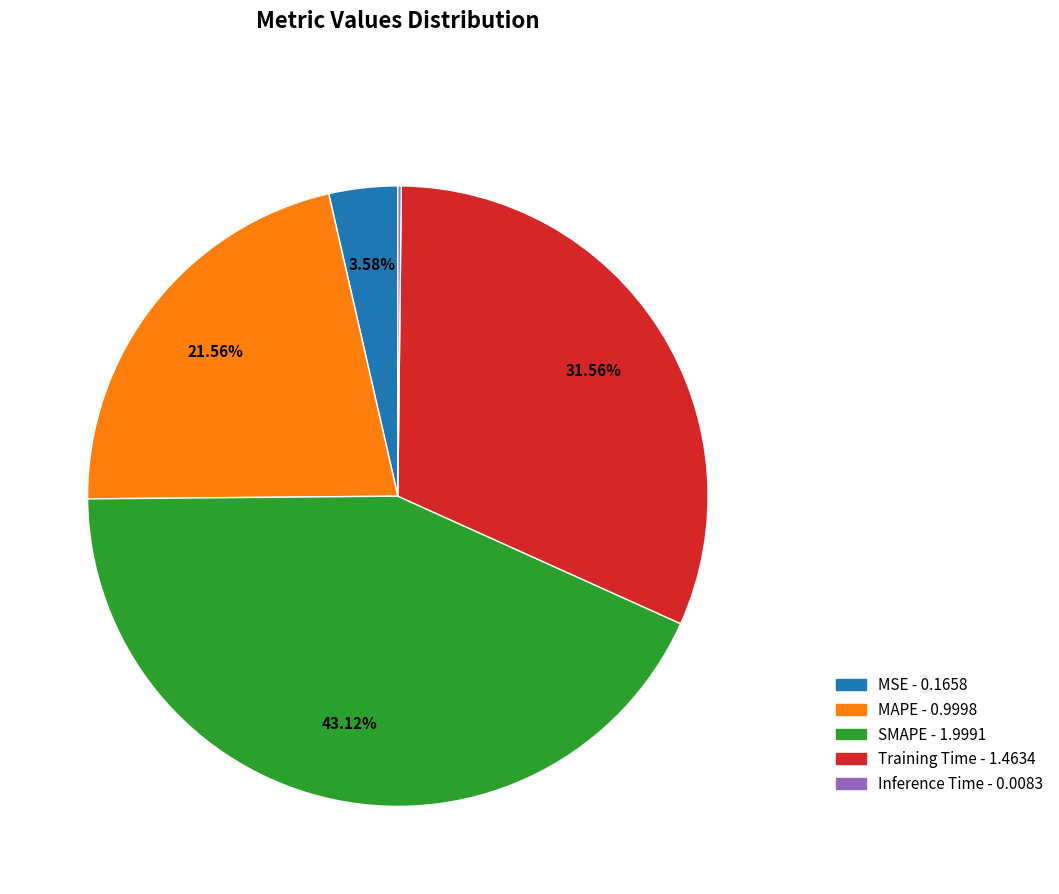

The MAPE slice represents 22% of the pie. True or false?

True